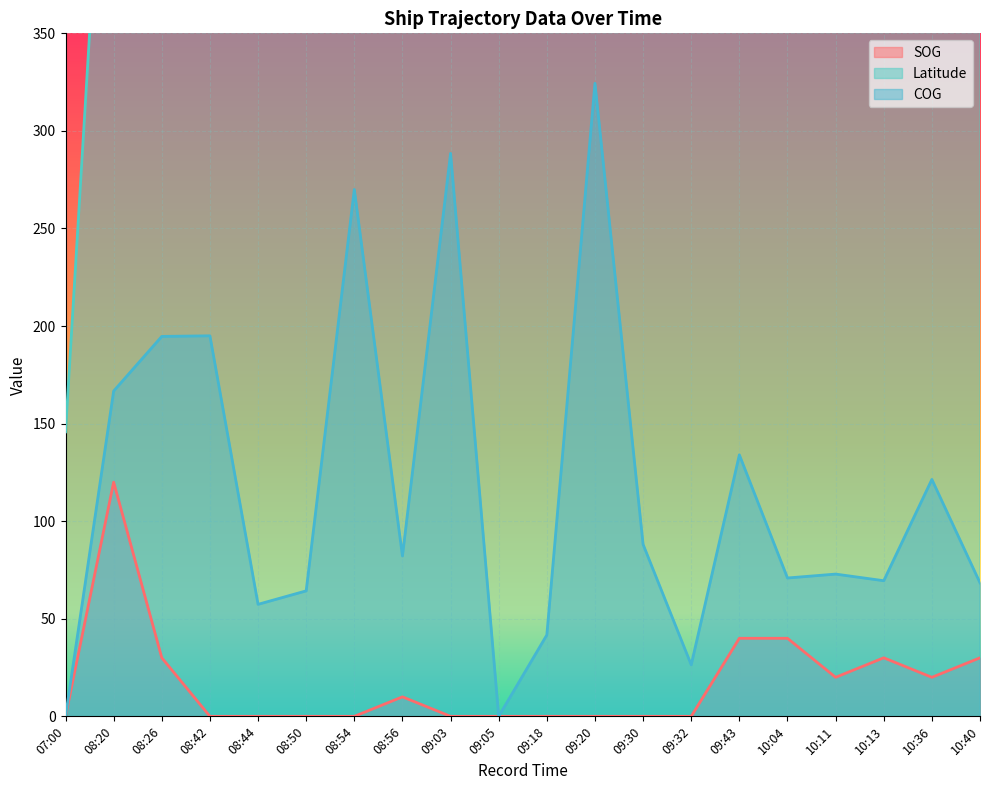

True or false: SOG and COG cross at least once.

False